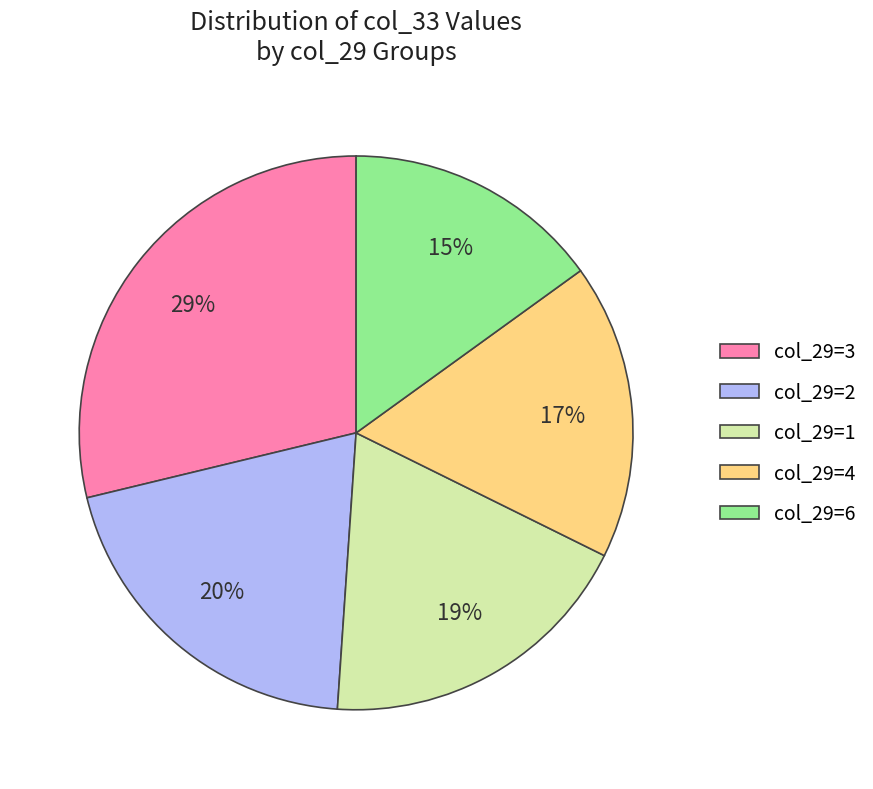

Is it true that col_29=4 is 17% of the pie?

True